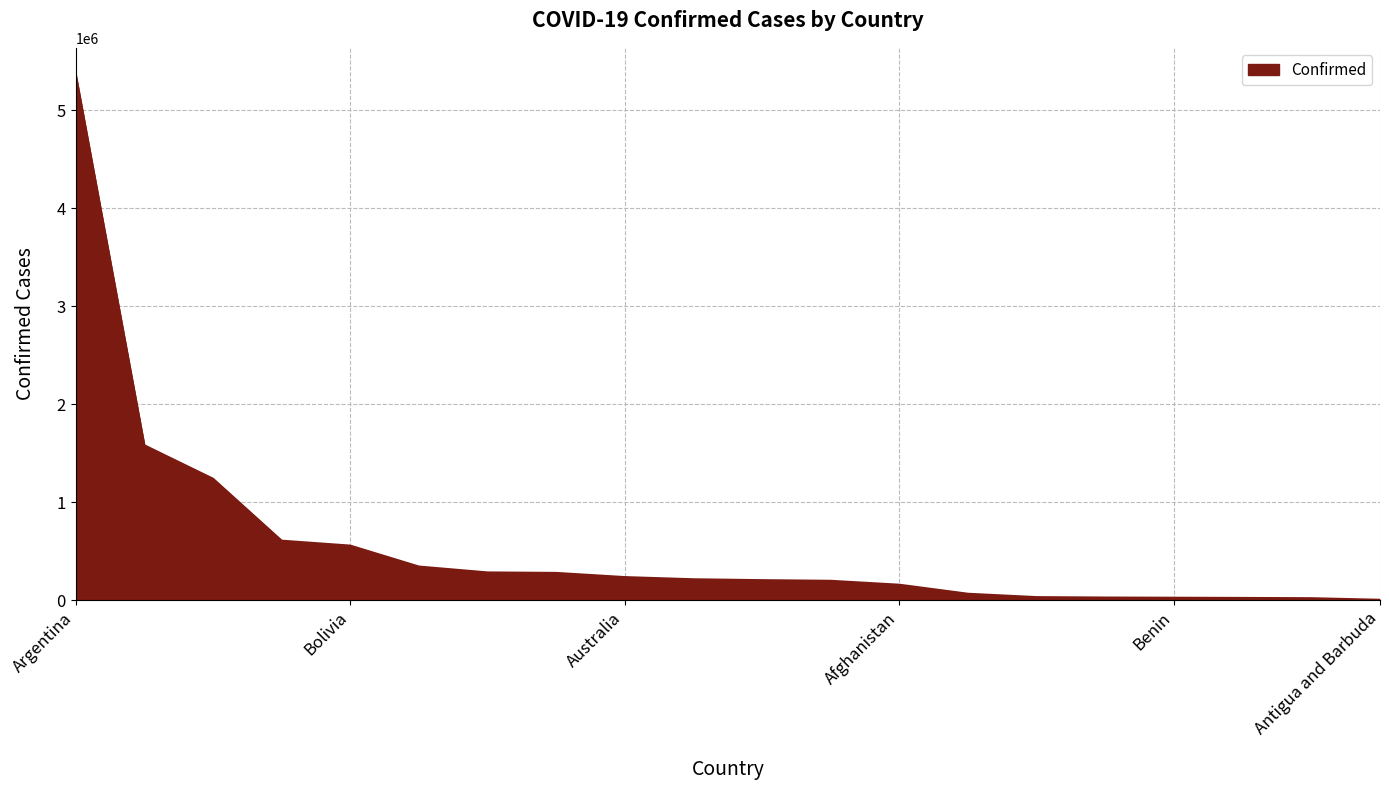

Does the chart display data point markers on the line(s)?

No